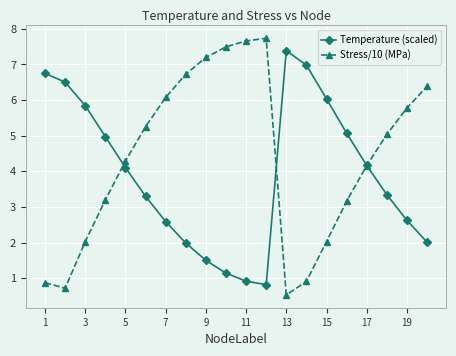

Which series has the largest range (max minus min)?

Stress/10 (MPa)